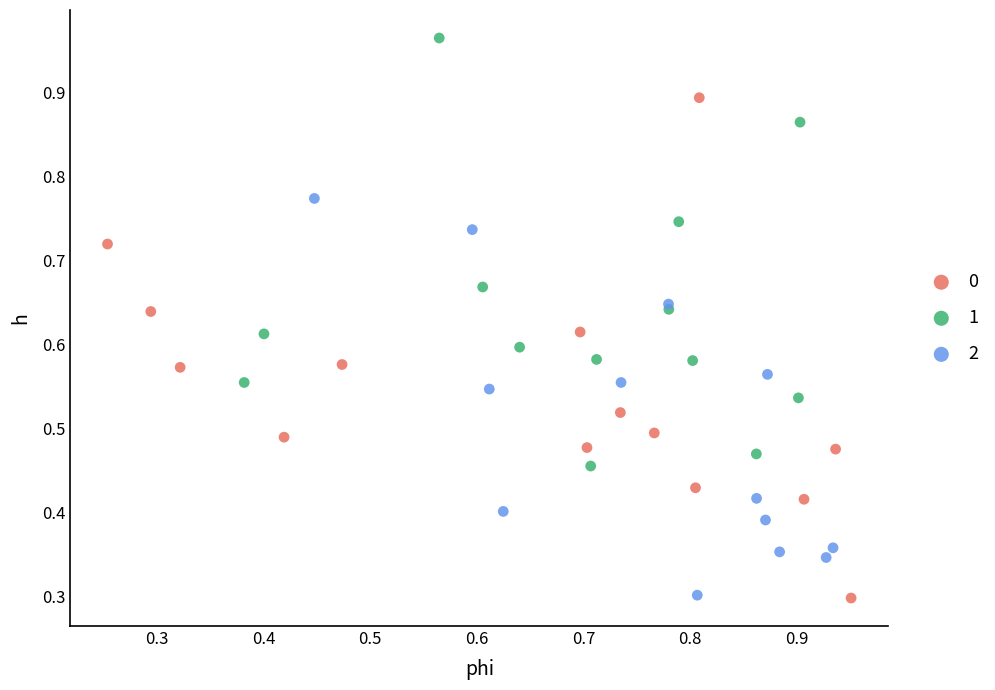

What are all the series names shown in the legend?

0, 1, 2